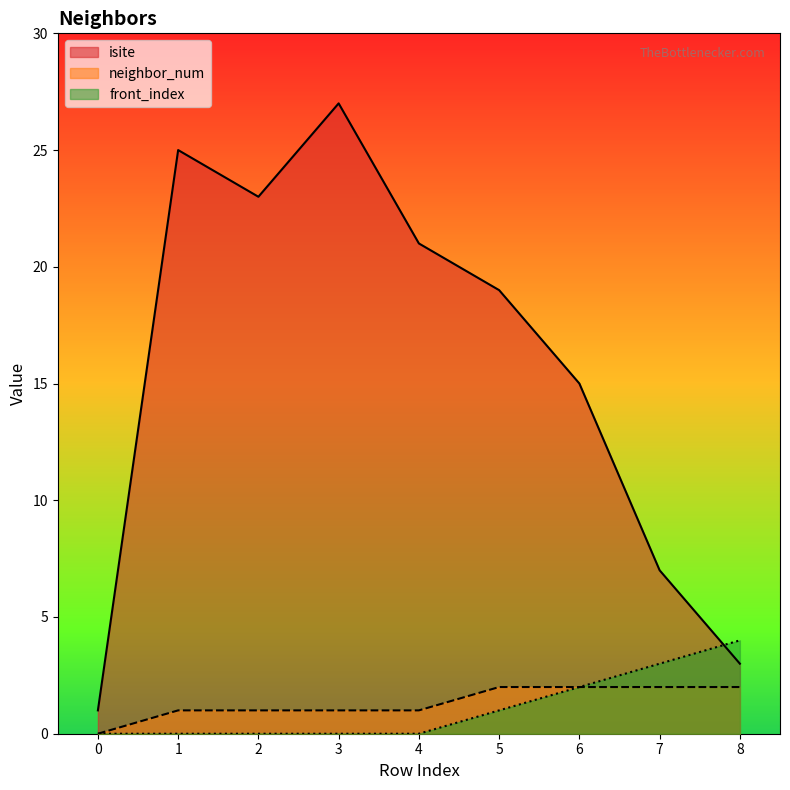

True or false: neighbor_num and isite cross at least once.

False